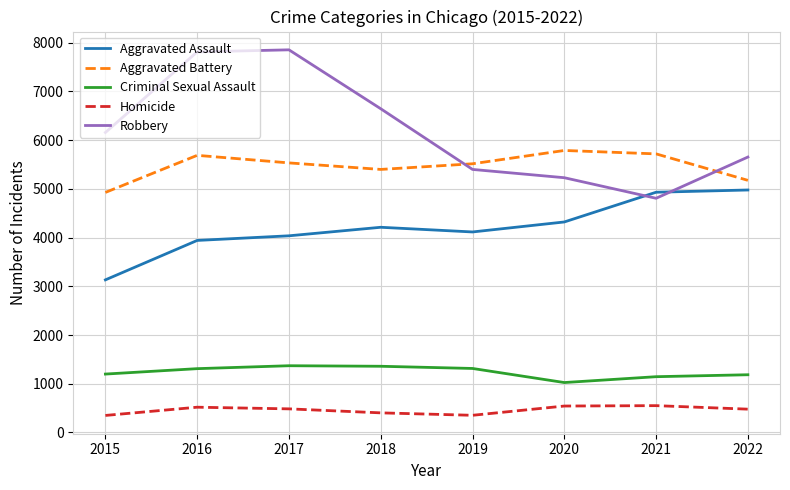

Rank the series by their maximum value, from lowest to highest.

Homicide, Criminal Sexual Assault, Aggravated Assault, Aggravated Battery, Robbery